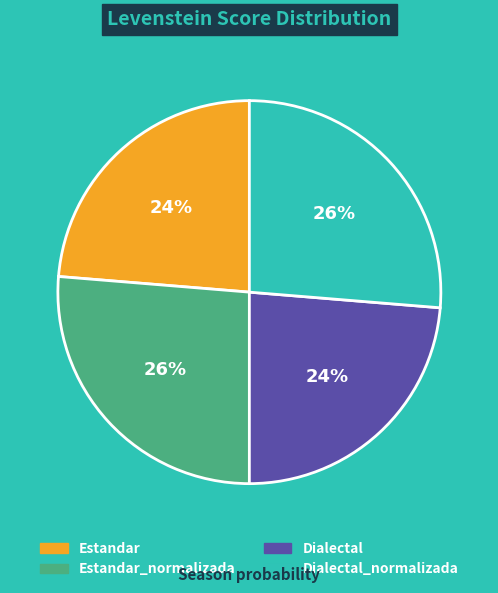

Does Estandar account for over 50% of the chart?

No